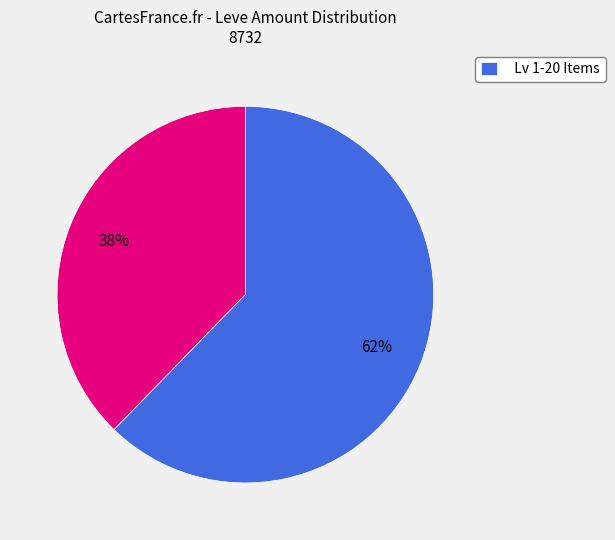

To the nearest percent, what is the average slice percentage?

50%